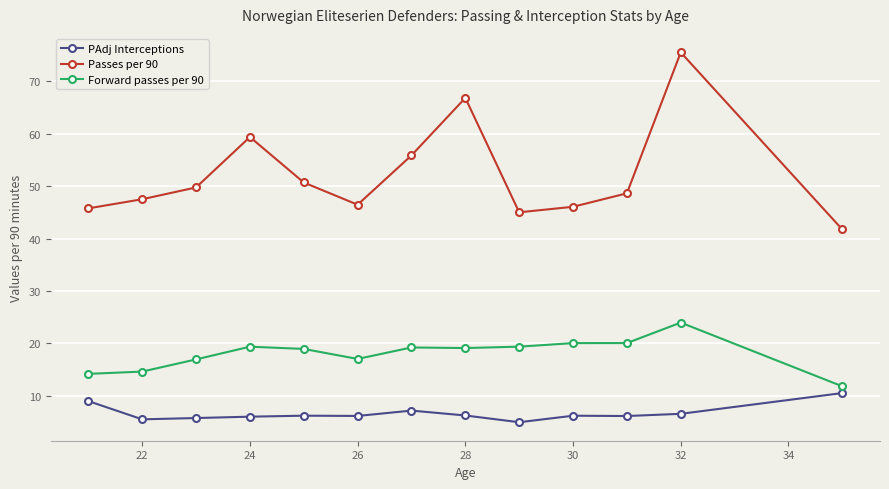

What is the minimum value shown in the chart?

4.9